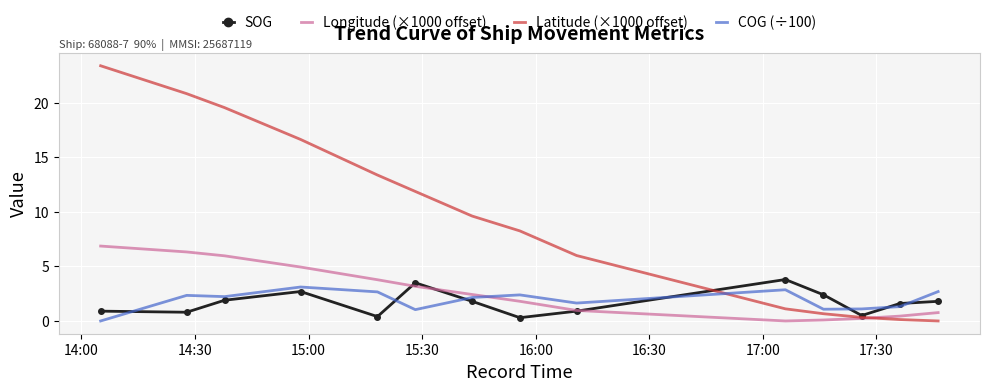

Which series has the largest total across all categories?

Latitude (×1000 offset)